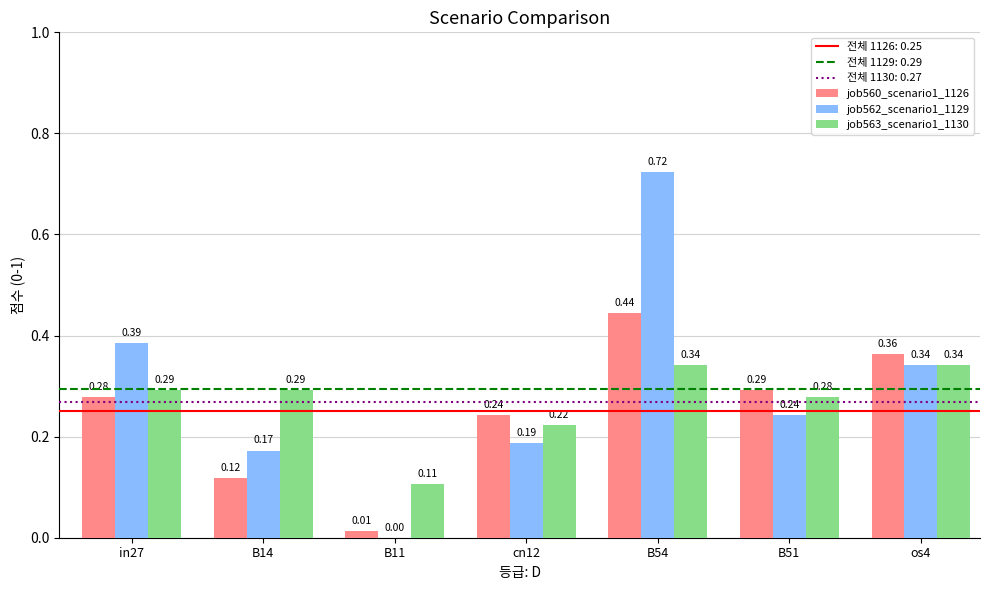

Does the chart contain stacked bars?

No